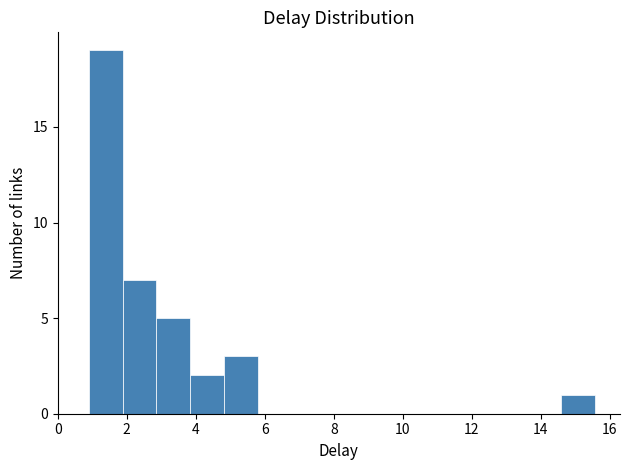

What is the height of the bar covering 3.8 to 4.8 on the x-axis? Neither the bar edges nor the heights are printed on the chart, so give them approximately, as read against the axes.

2